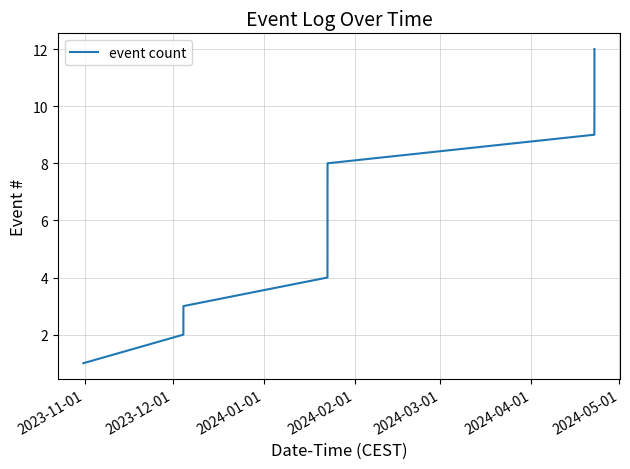

What is the difference between the maximum and minimum values?

11